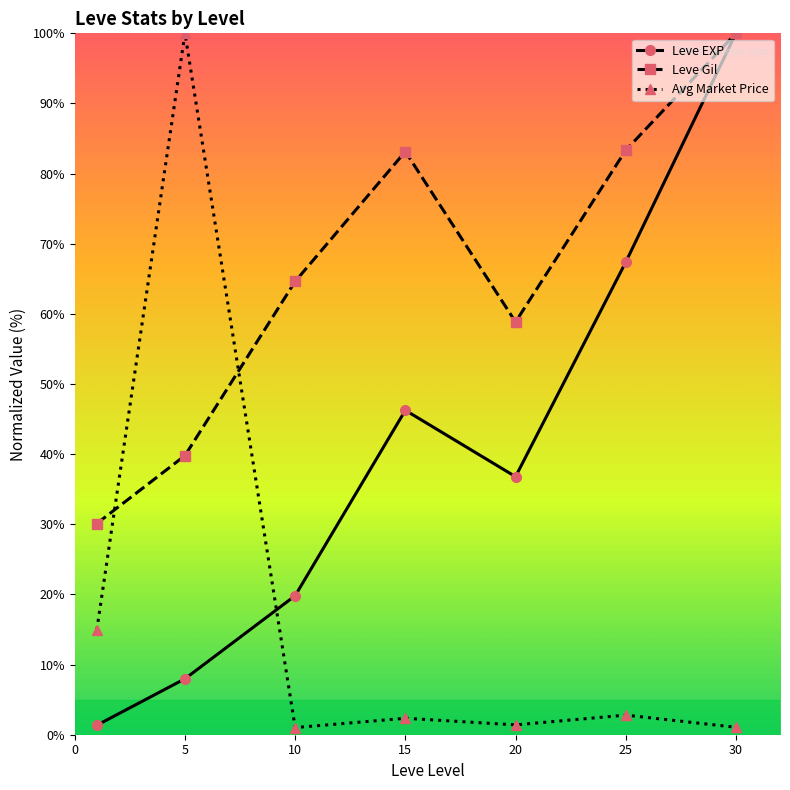

How many data points in Leve EXP are above 36?

4